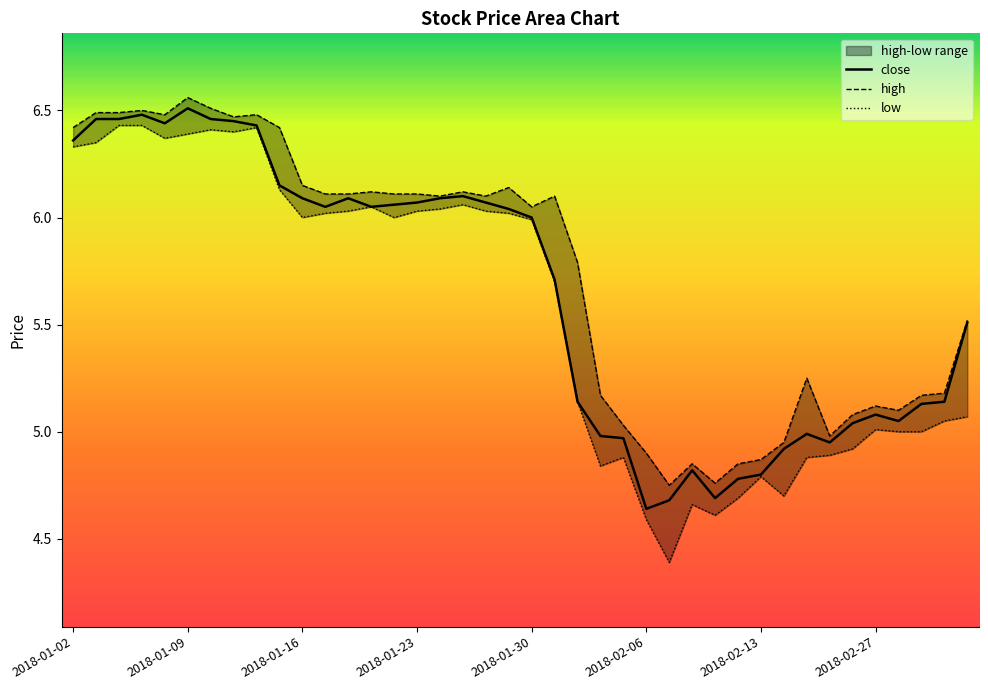

The close series shows 6.0 at 2018-01-30. True or false?

True